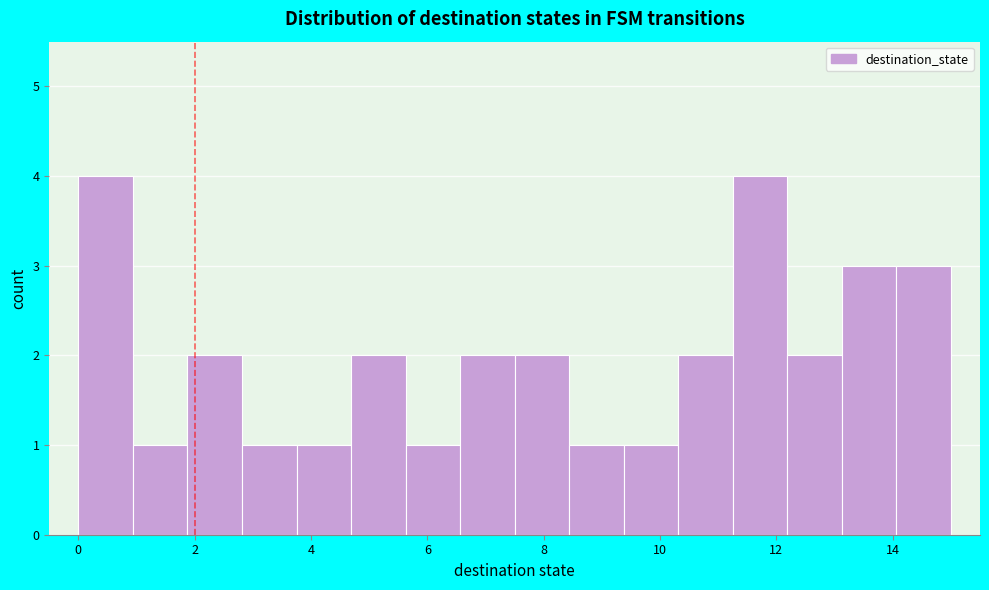

What is the height of the bar covering 1.8 to 2.8 on the x-axis? Neither the bar edges nor the heights are printed on the chart, so give them approximately, as read against the axes.

2